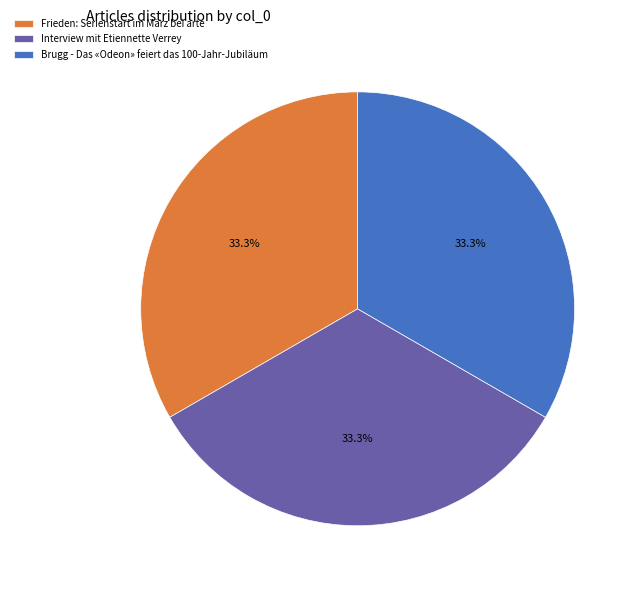

How many segments does this pie chart have?

3